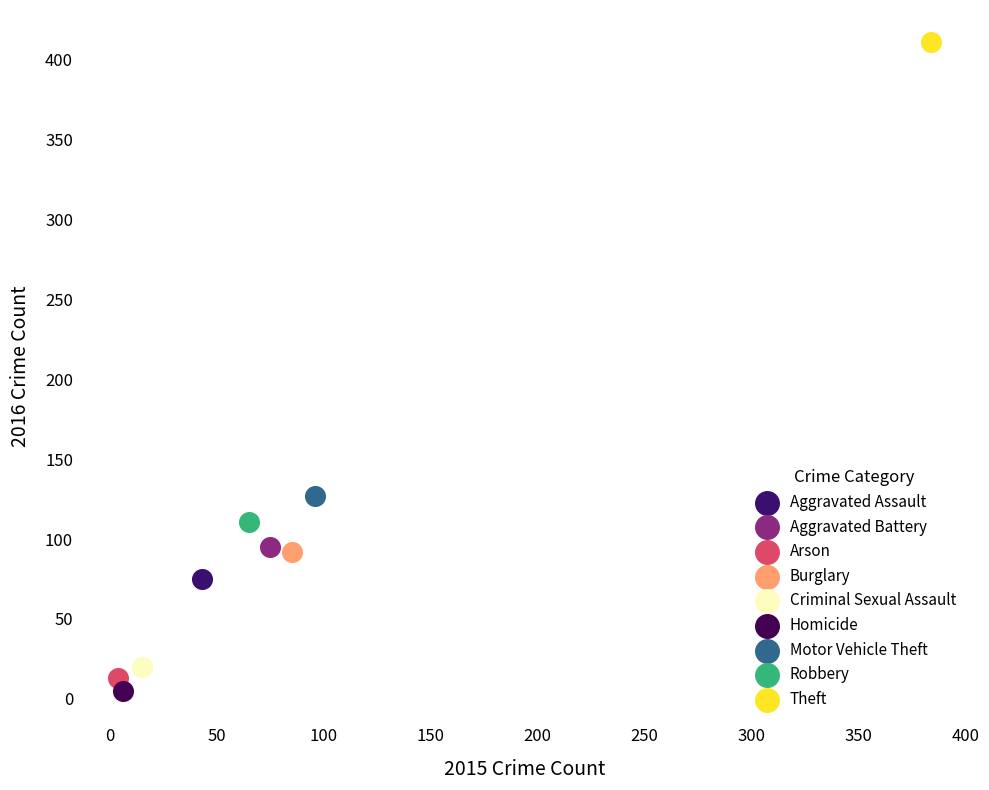

Which series reaches the minimum Y coordinate?

Homicide